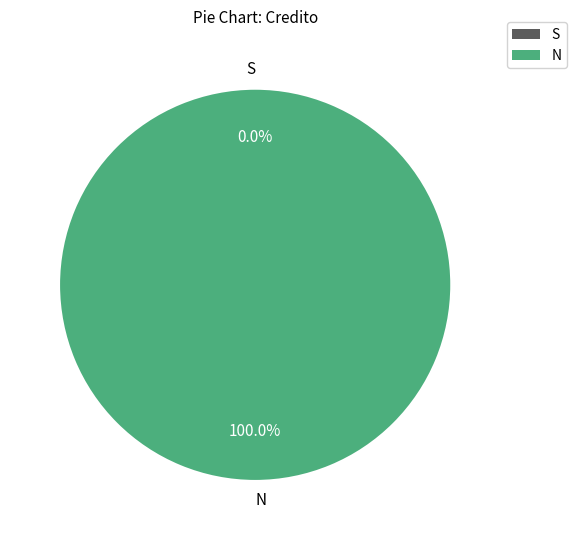

What is the total percentage of N and S?

100.0%